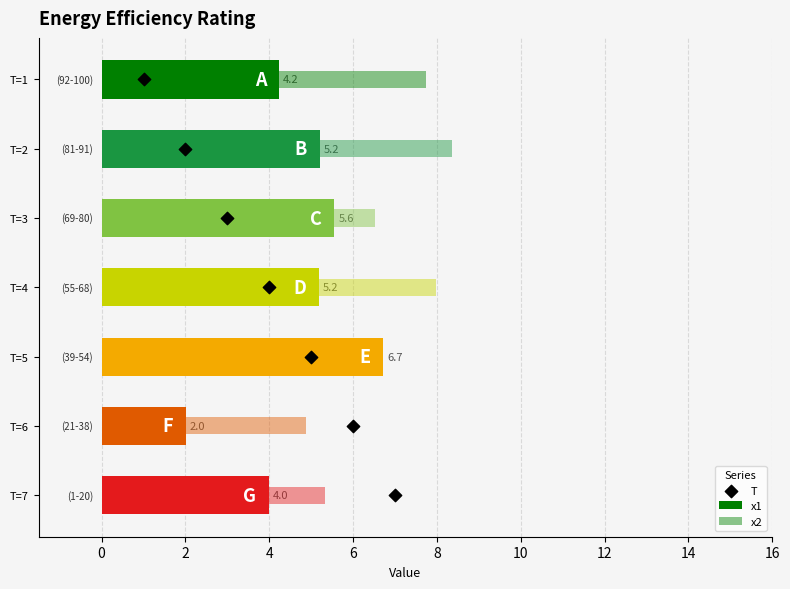

Which series contains the lowest Y value?

T